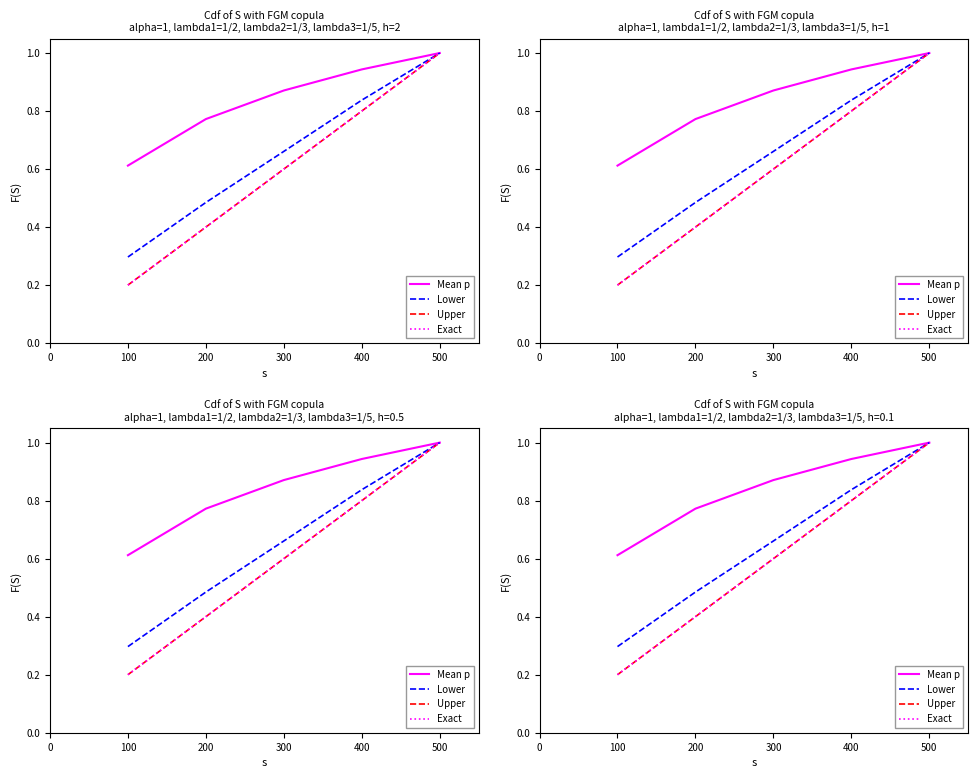

At how many categories does at least one series exceed 0?

5